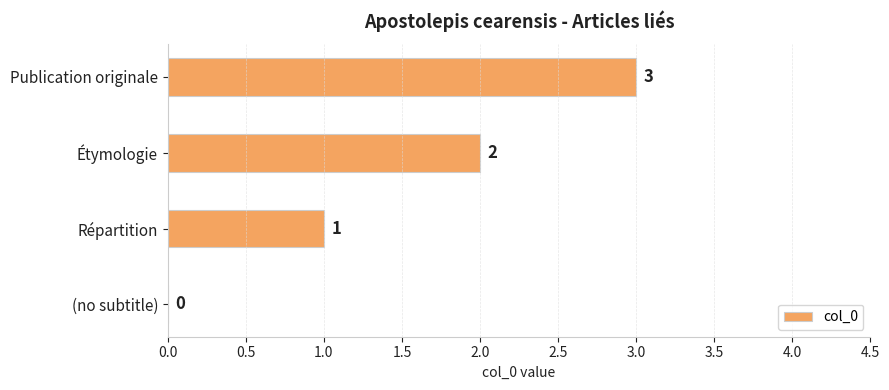

How many values are between 1 and 3?

3